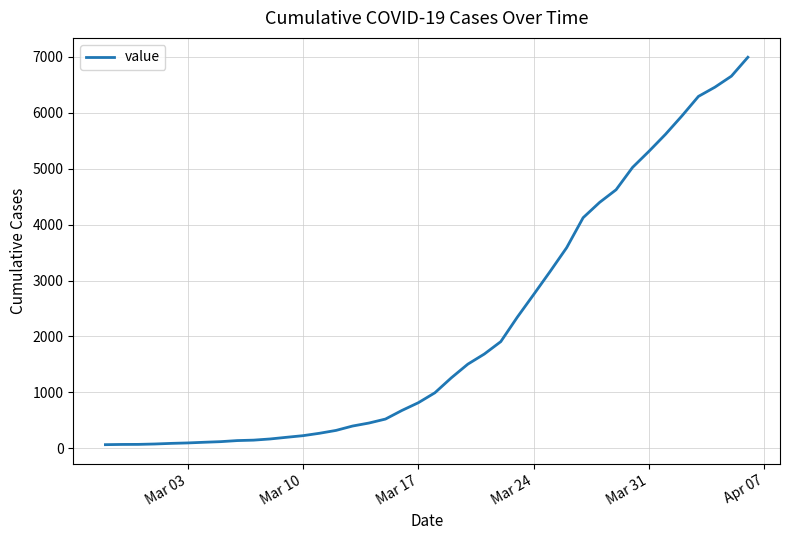

What is the difference between the maximum and minimum values?

6930